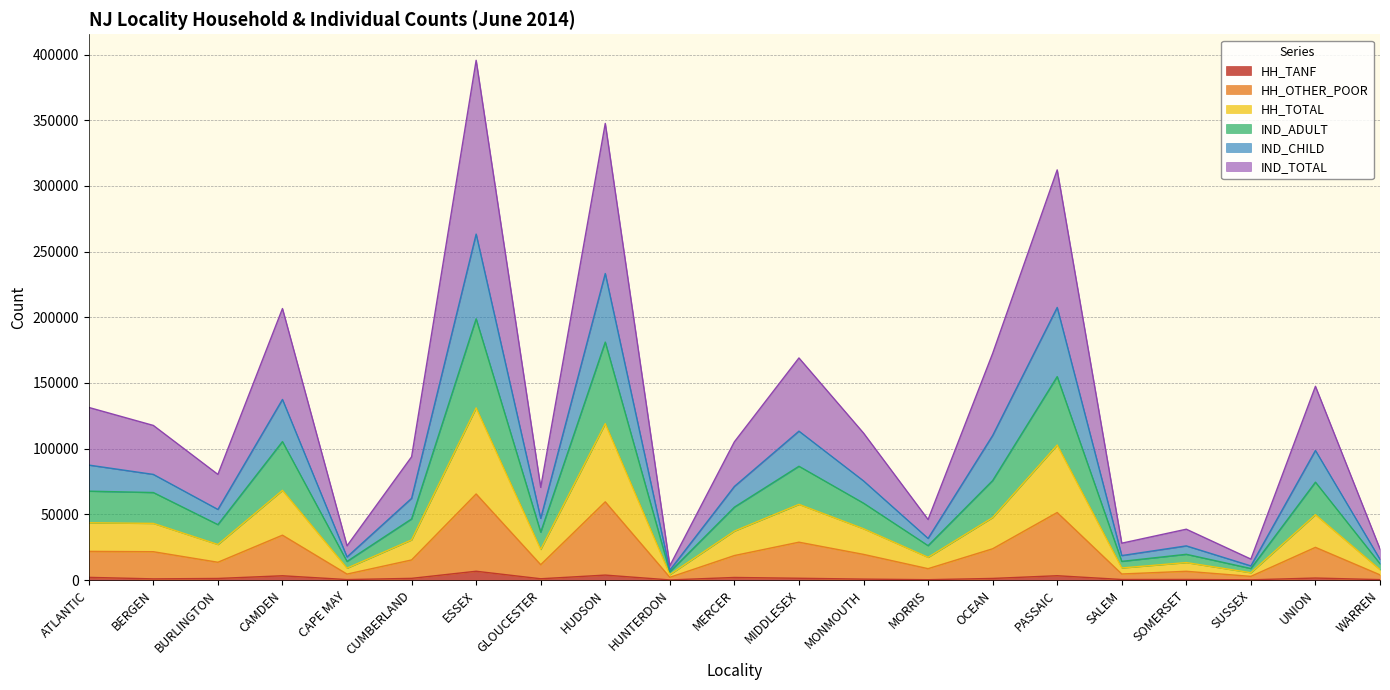

Does the chart have visible grid lines?

Yes